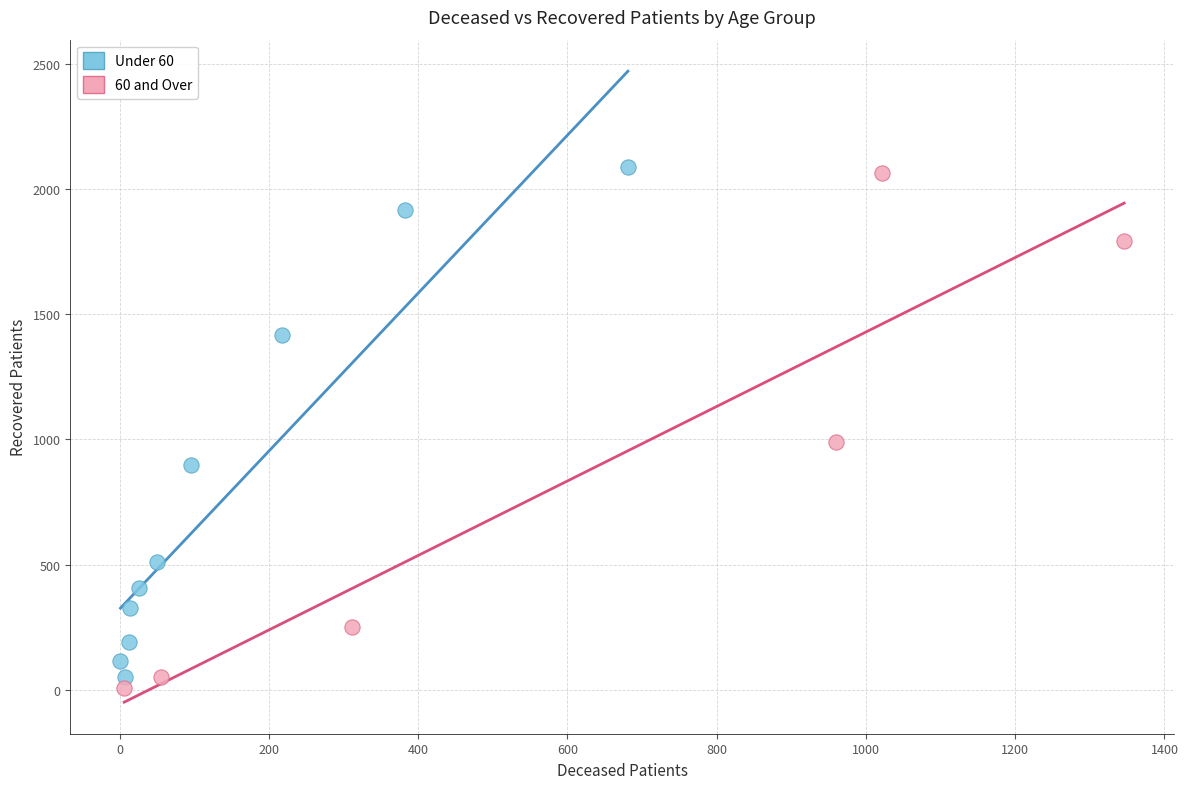

What are all the series names shown in the legend?

Under 60, 60 and Over